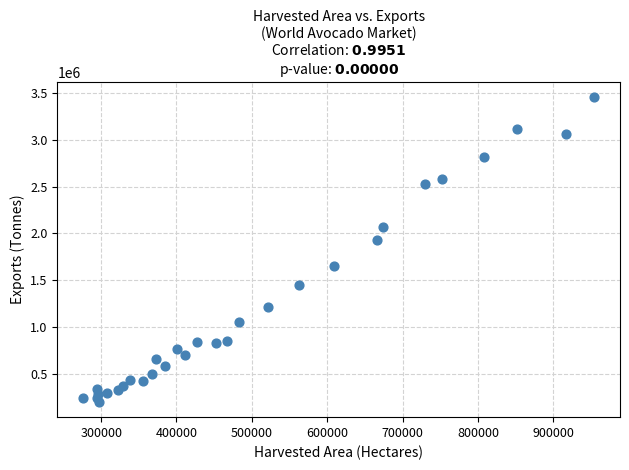

What Y value in the scatter plot is closest to 1824909?

1925919.4